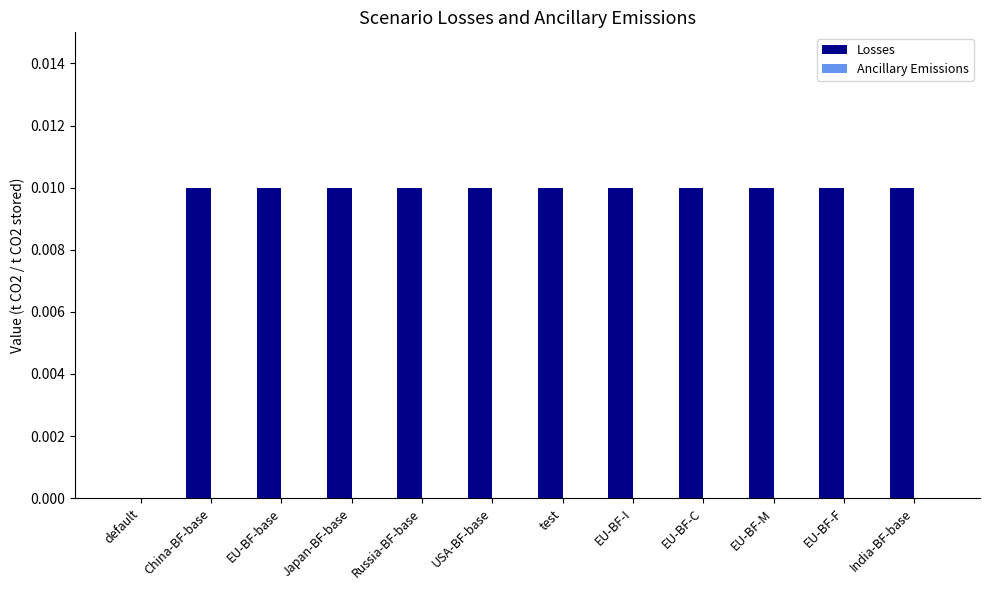

The chart shows a value of 0.0 at test. True or false?

True